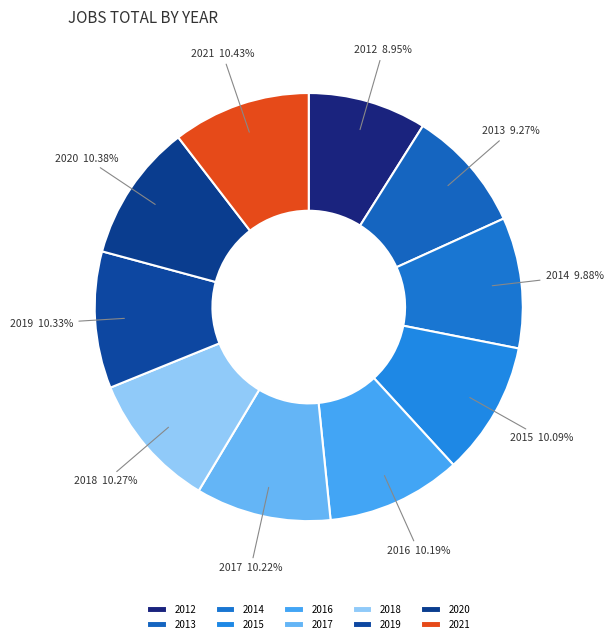

Is the sum of 2017 and 2021 greater than half?

No